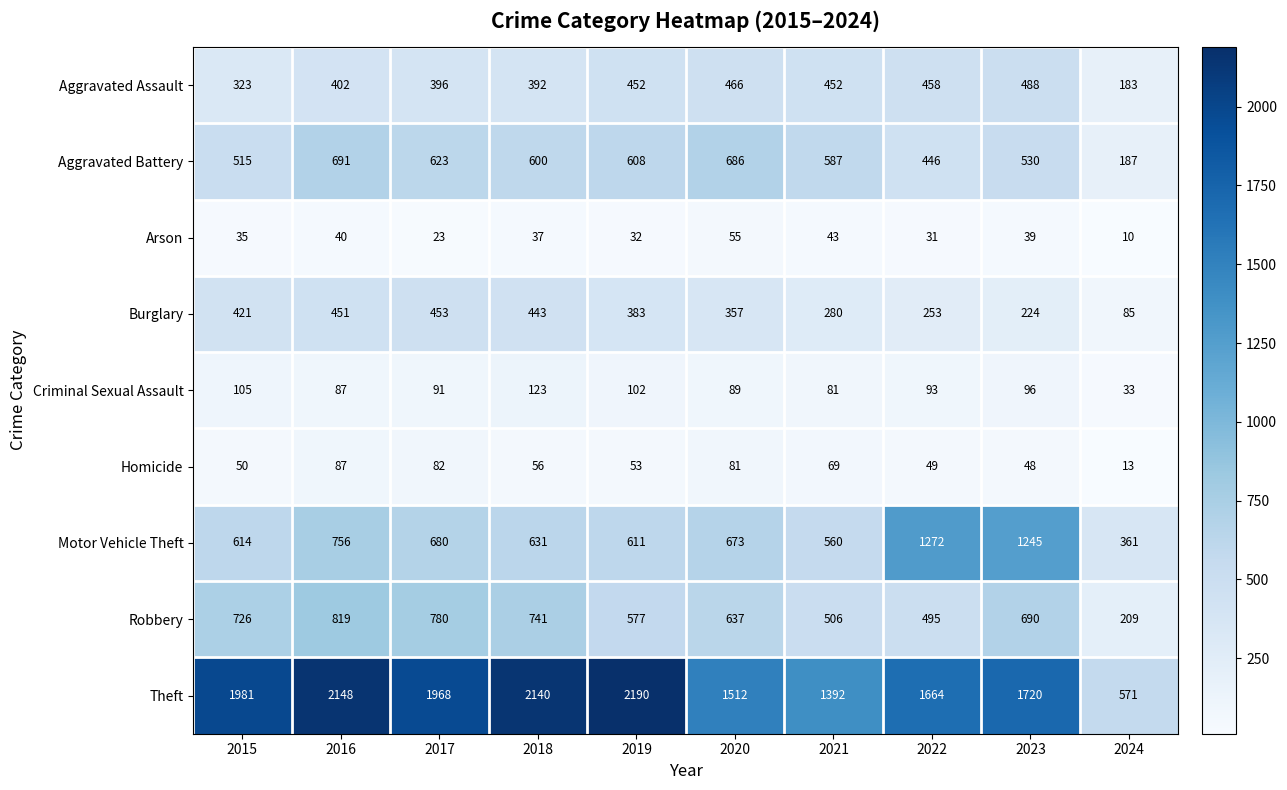

What is the difference between the highest and lowest values at 2024?

561